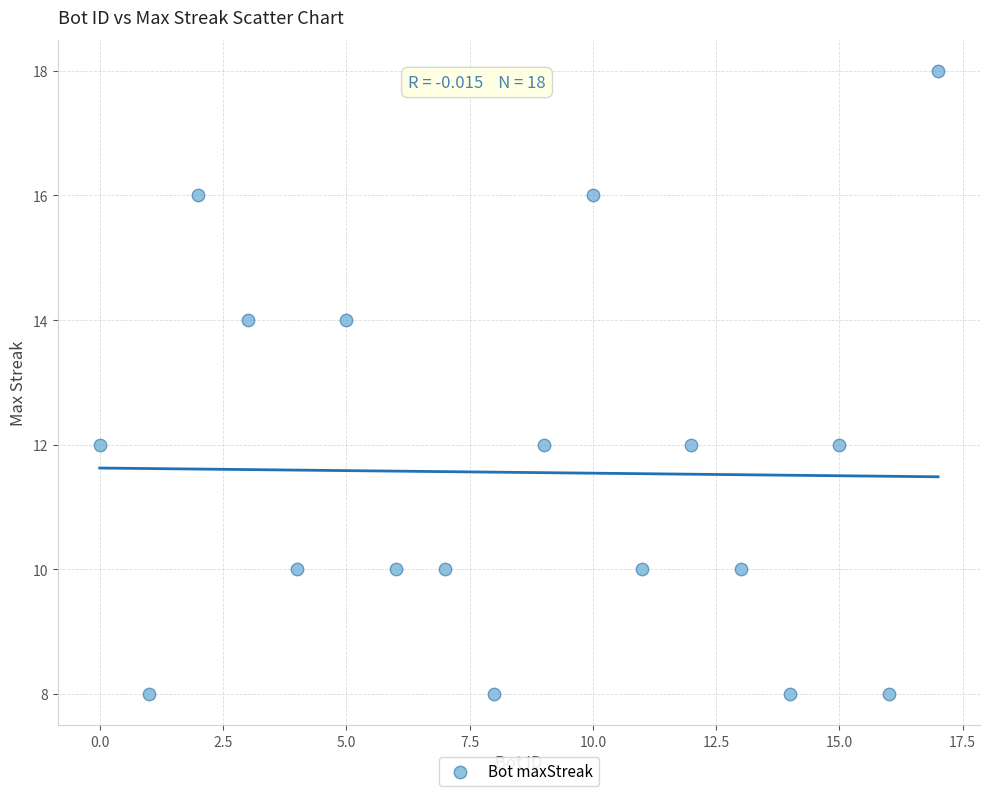

What is the range of X values (max minus min)?

17